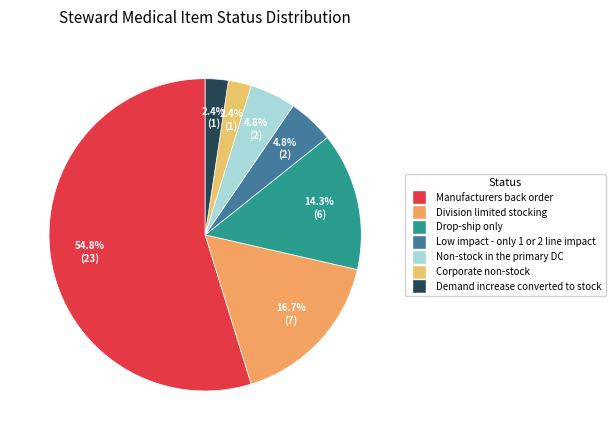

Count the number of slices in the pie.

7